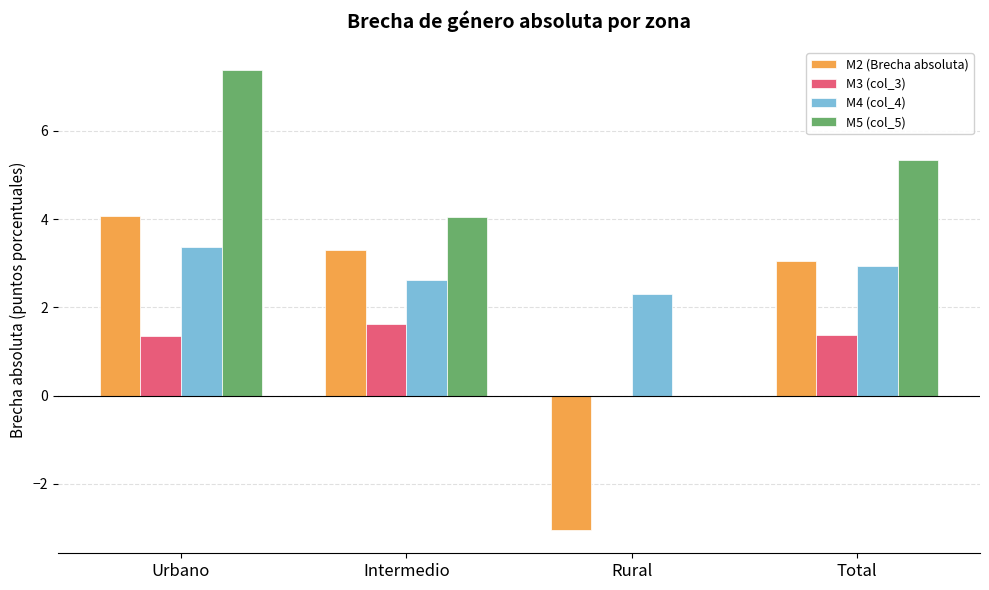

True or false: M3 (col_3) has a value of 1.4 at Urbano.

True